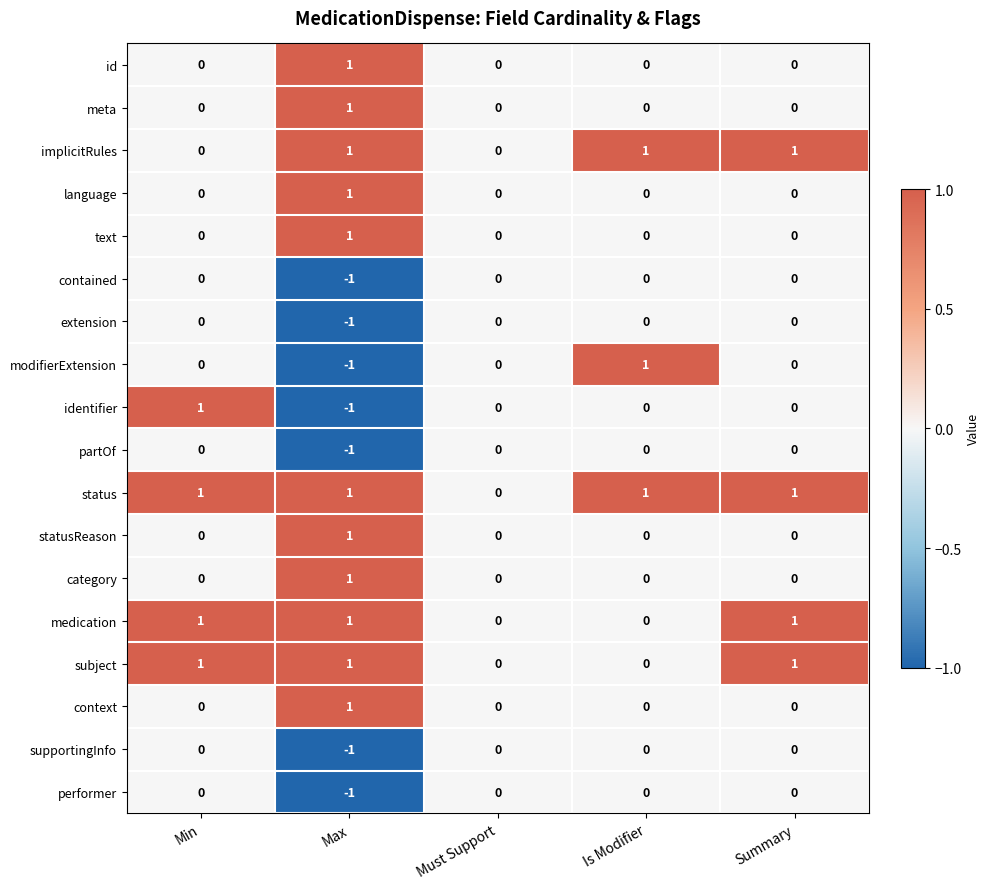

Is it true that medication equals 0 at Is Modifier?

True